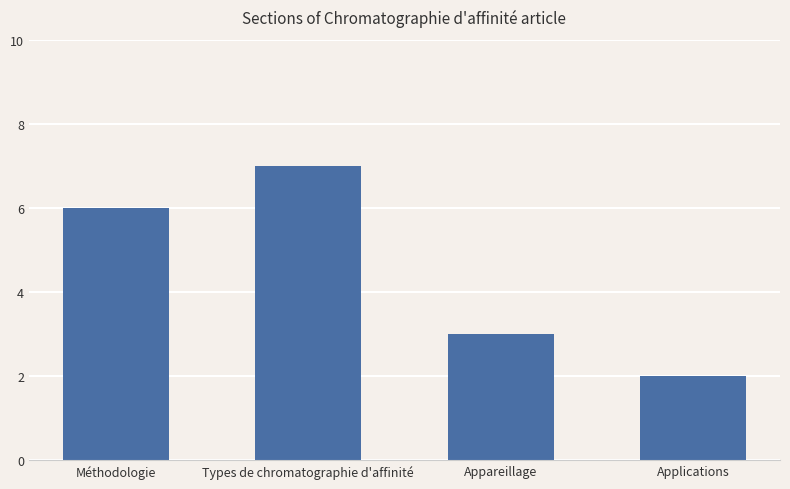

What is the label of the 2nd bar from the right?

Appareillage